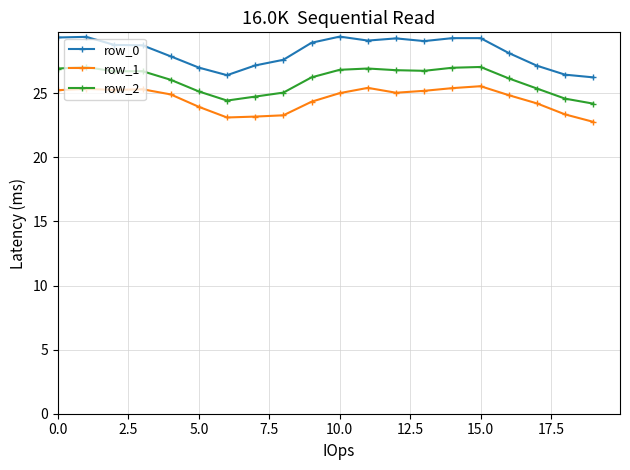

True or false: row_1 and row_0 cross at least once.

False